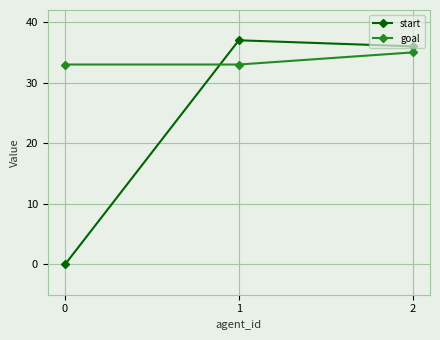

What is the difference between the highest and lowest values at 1?

4